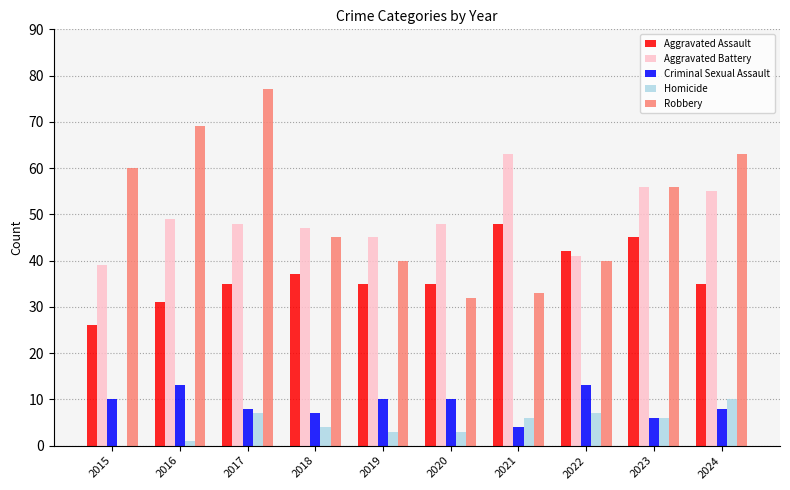

What is the highest value of the Robbery series?

77